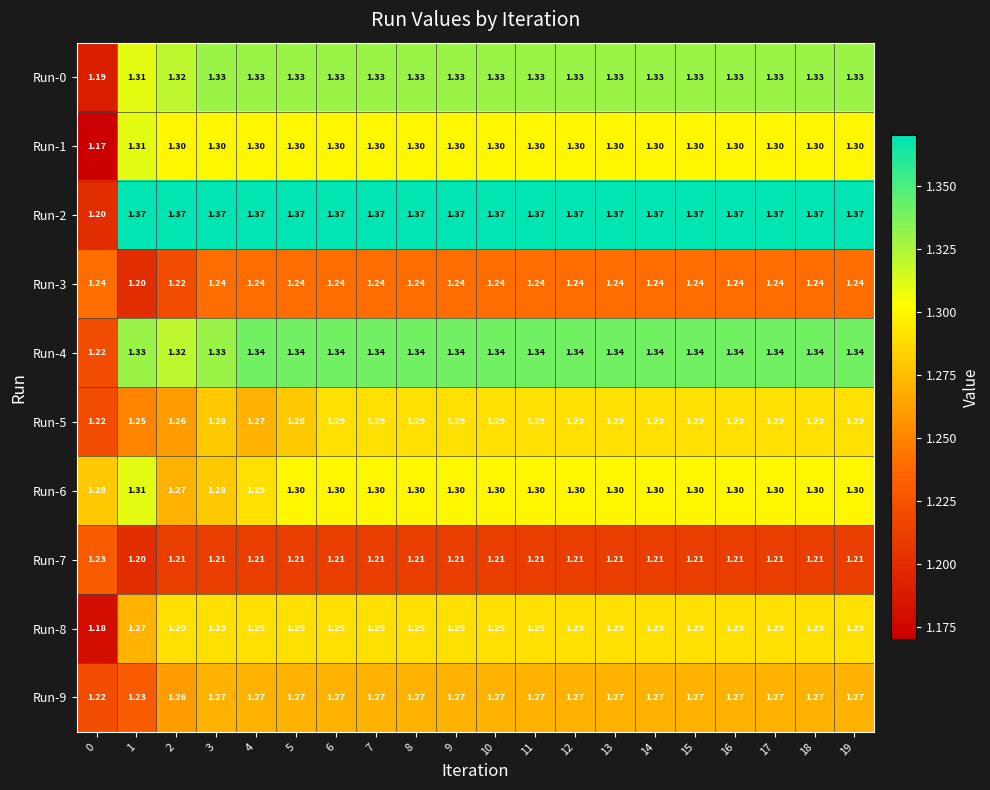

Is the value of Run-9 at 10 greater than the value of Run-3 at 2?

Yes